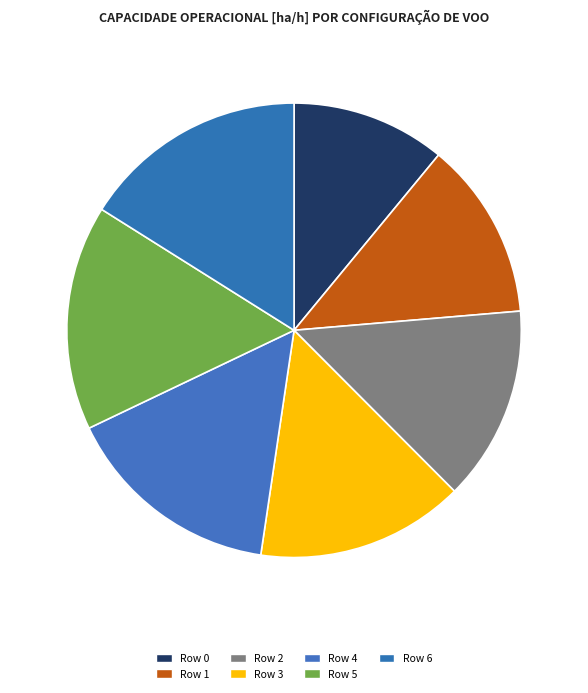

How many slices are in this pie chart?

7